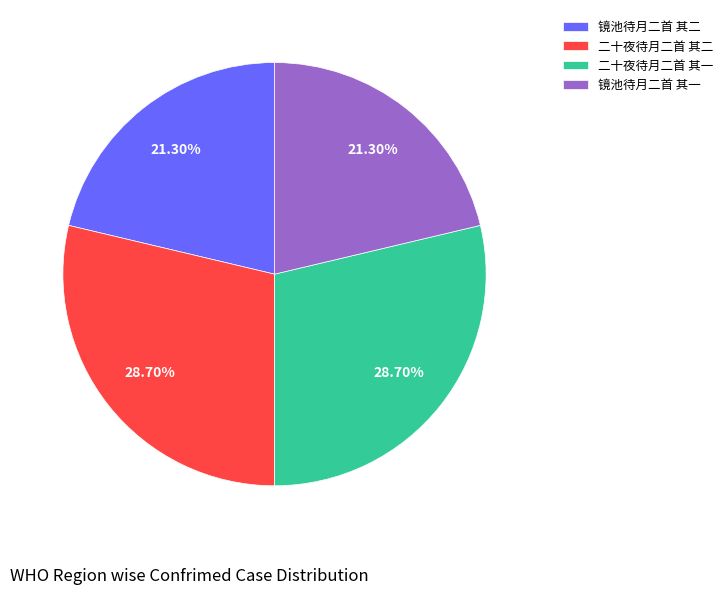

What percentage is the 二十夜待月二首 其二 slice, to the nearest percent?

29%